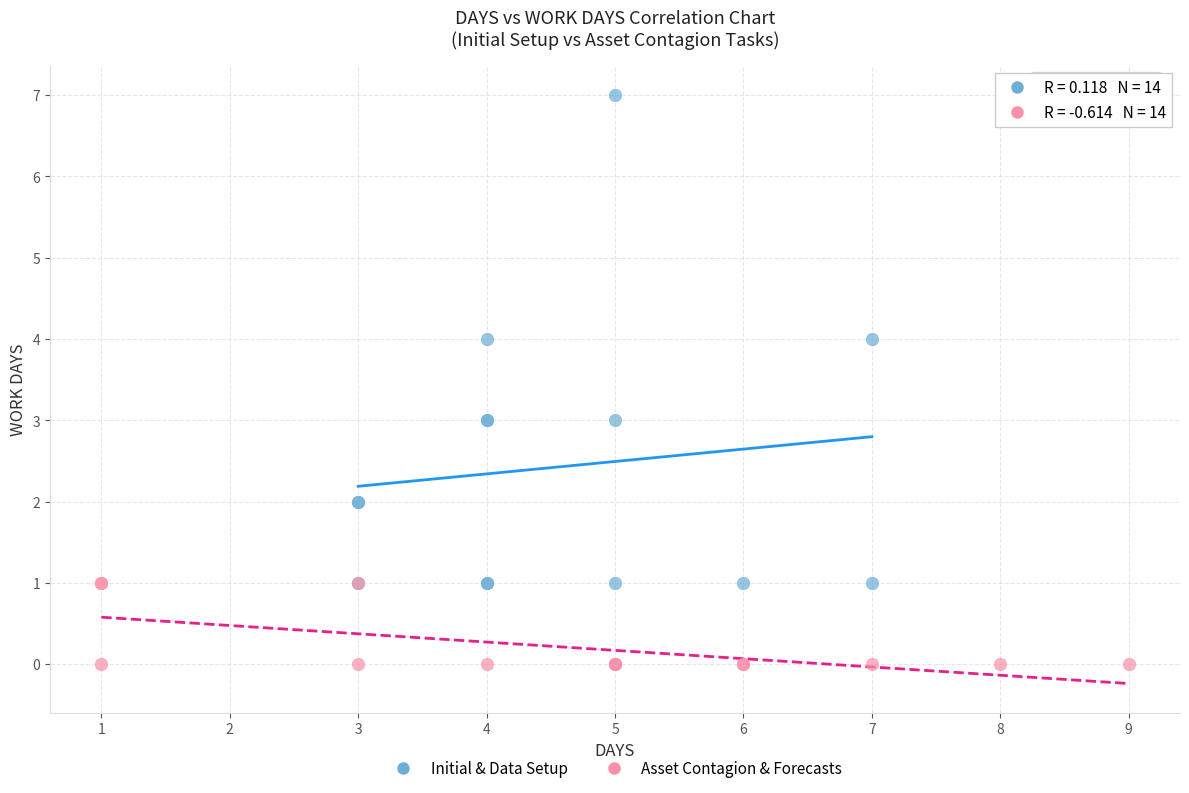

Which series has the largest Y range (max minus min)?

Initial & Data Setup